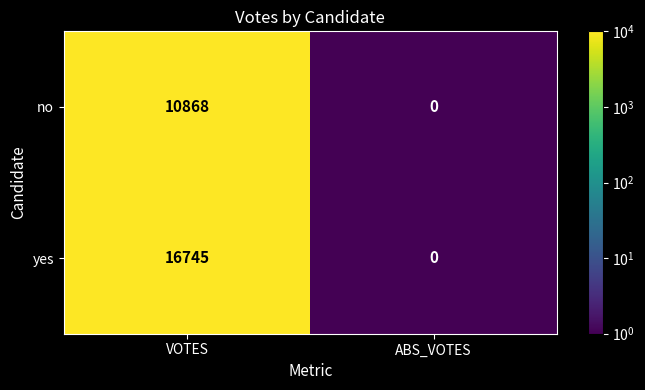

What is the sum of all no values?

10868